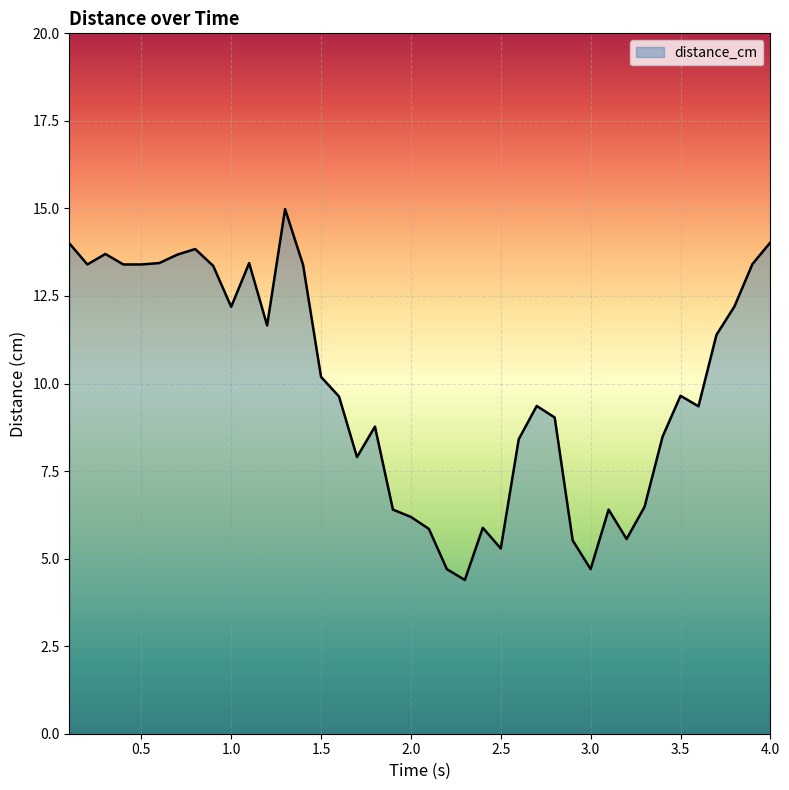

What is the greatest value displayed?

15.0